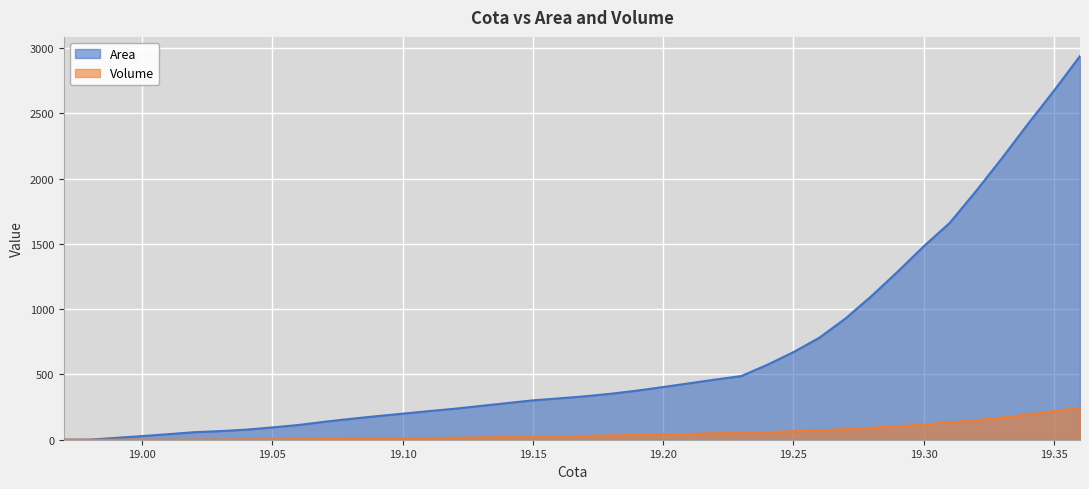

What is the spread (max minus min) of values at 19.05?

90.9